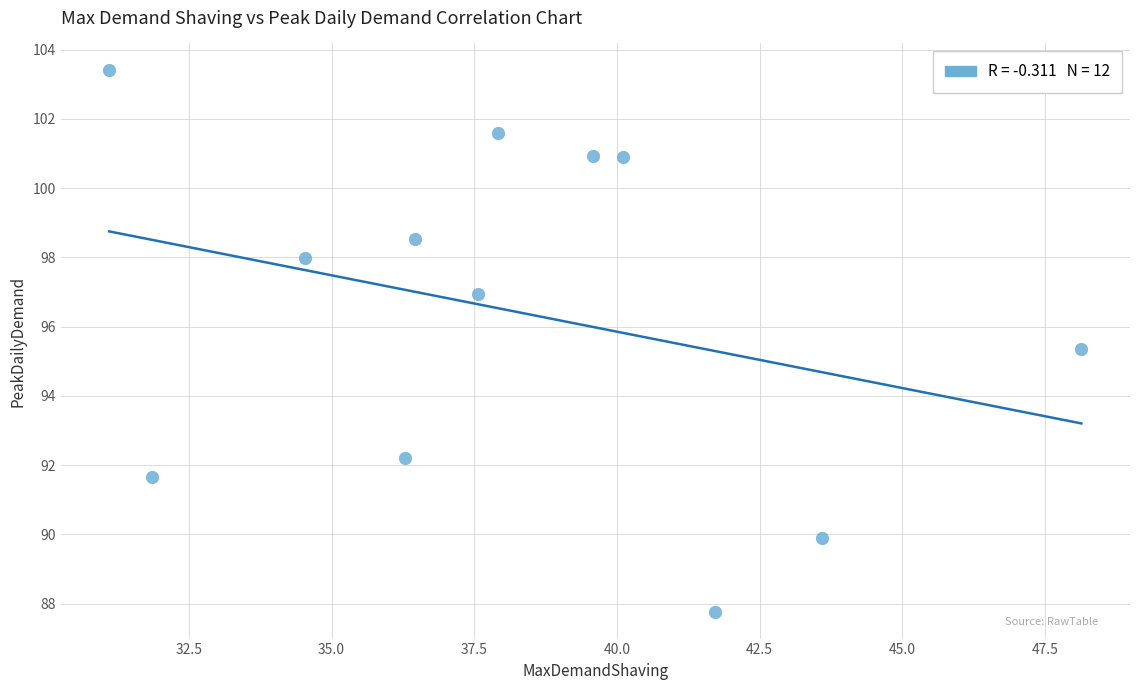

What Y value in the scatter plot is closest to 95?

95.4